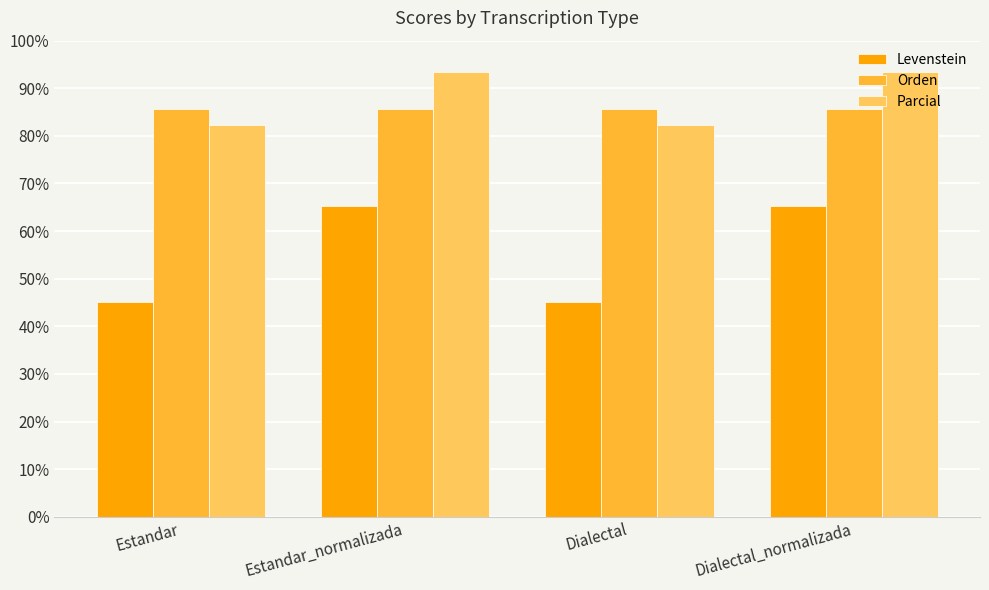

At how many categories does at least one series exceed 81?

4